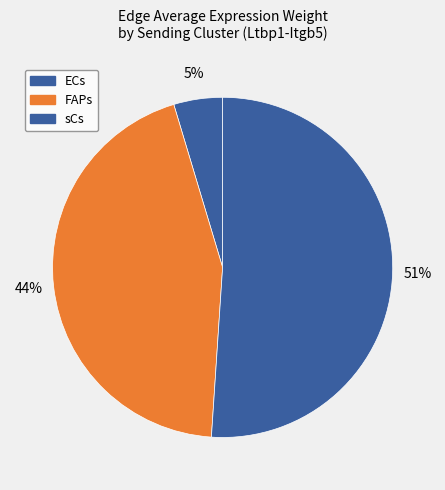

True or false: FAPs accounts for 54% of the total.

False